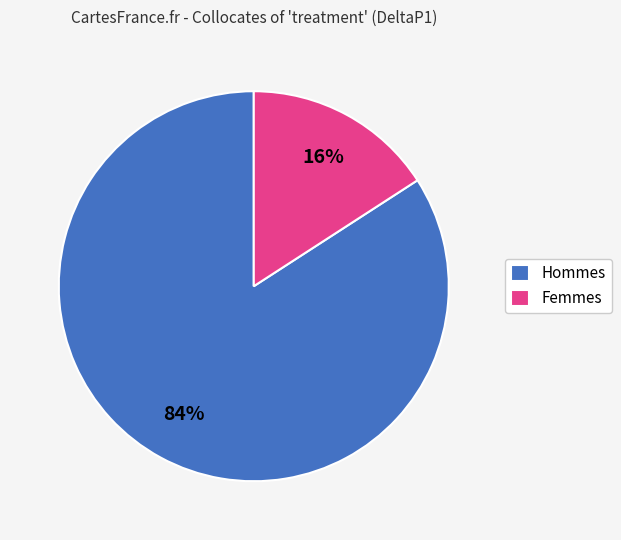

Which category has the smallest portion of the pie?

Femmes